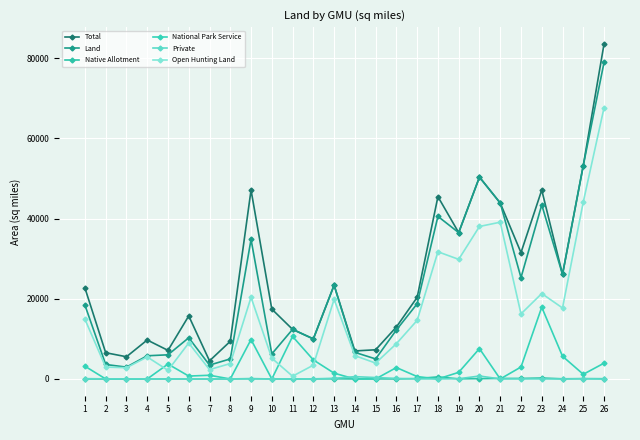

At which label does National Park Service first exceed 1444?

1